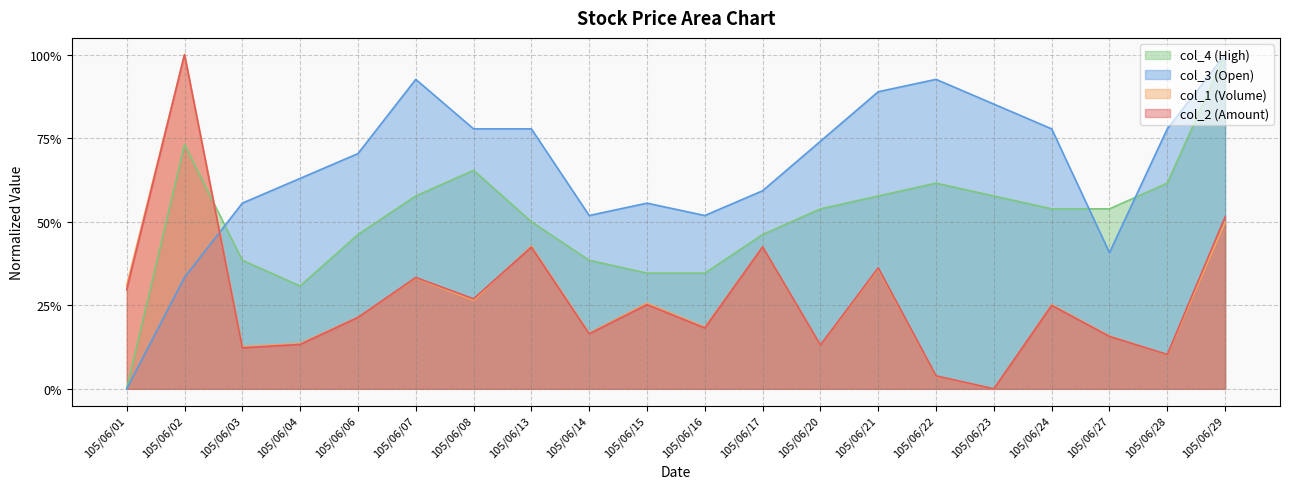

Which series has the largest total across all categories?

col_3 (Open)